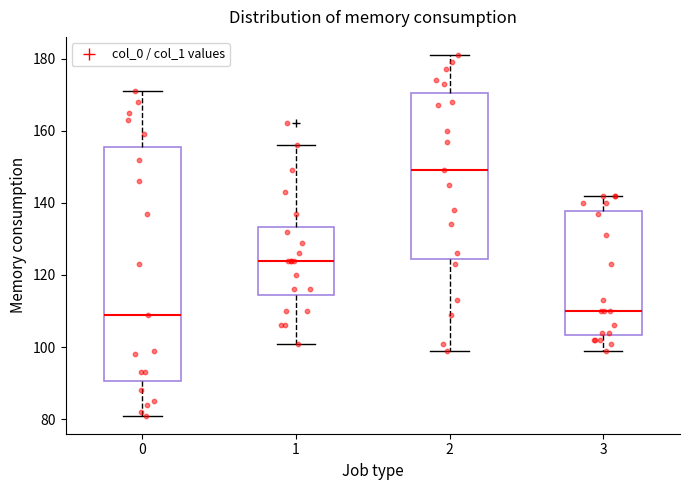

Where is the upper edge of the box at x = 3 on the y-axis? The values are not printed on the chart, so give them approximately, as read against the axis.

138